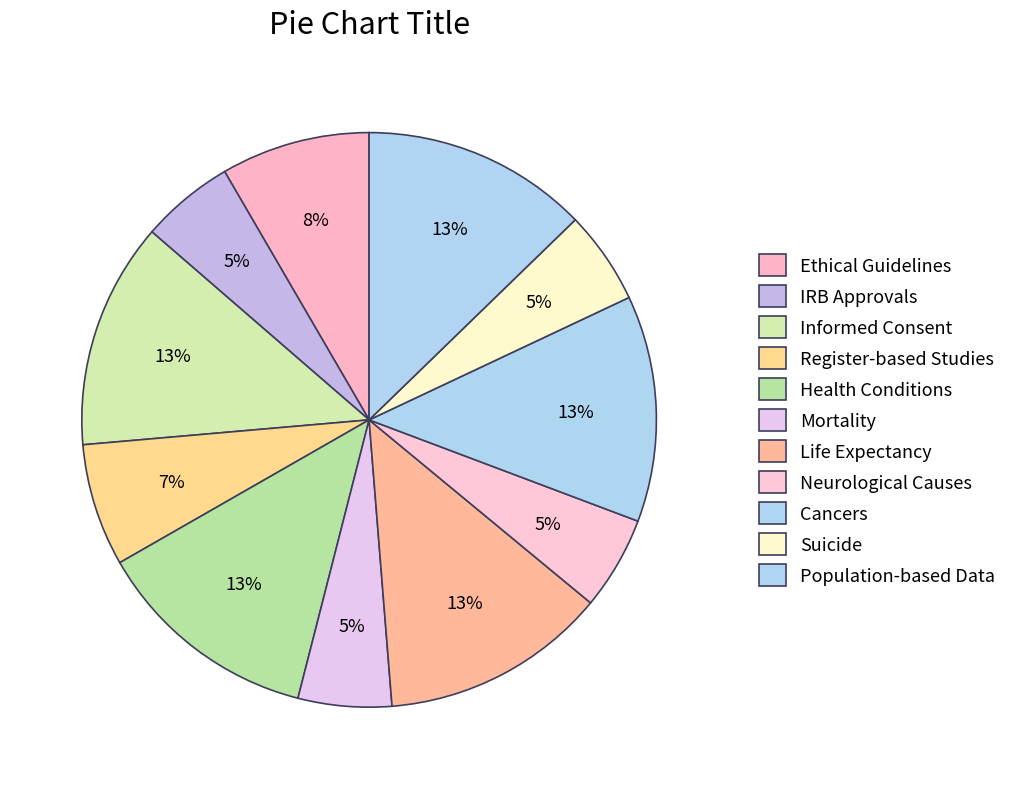

How many slices are in this pie chart?

11